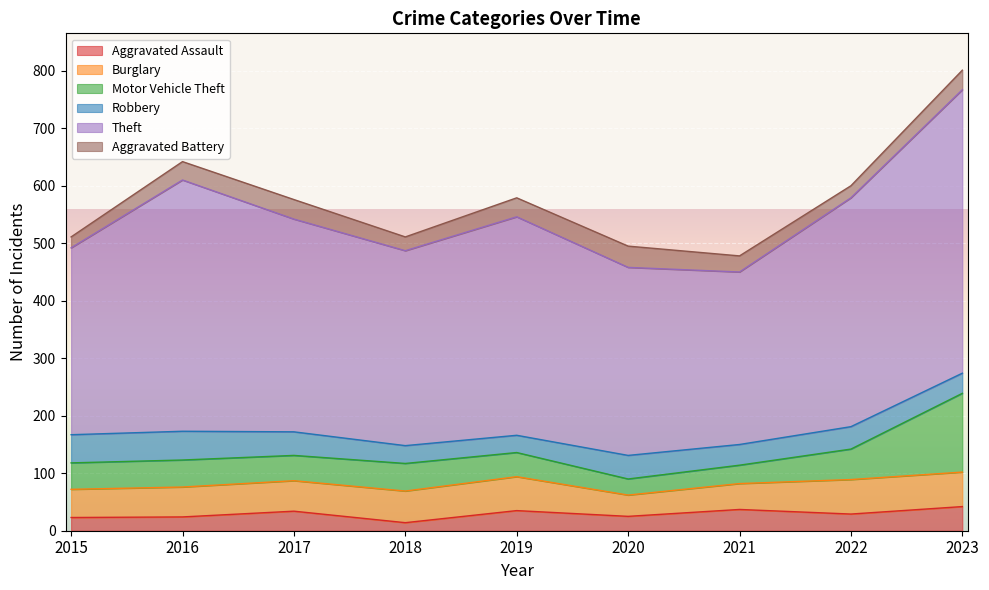

True or false: Theft has more than 2 interior local peaks.

False